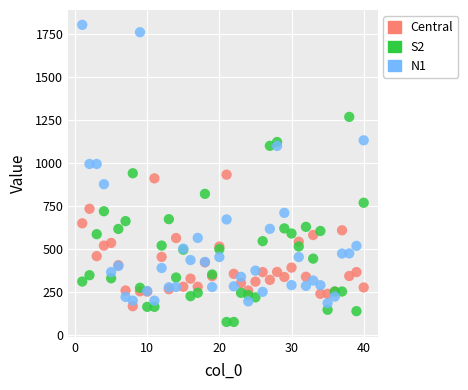

Which series has the largest Y range (max minus min)?

N1